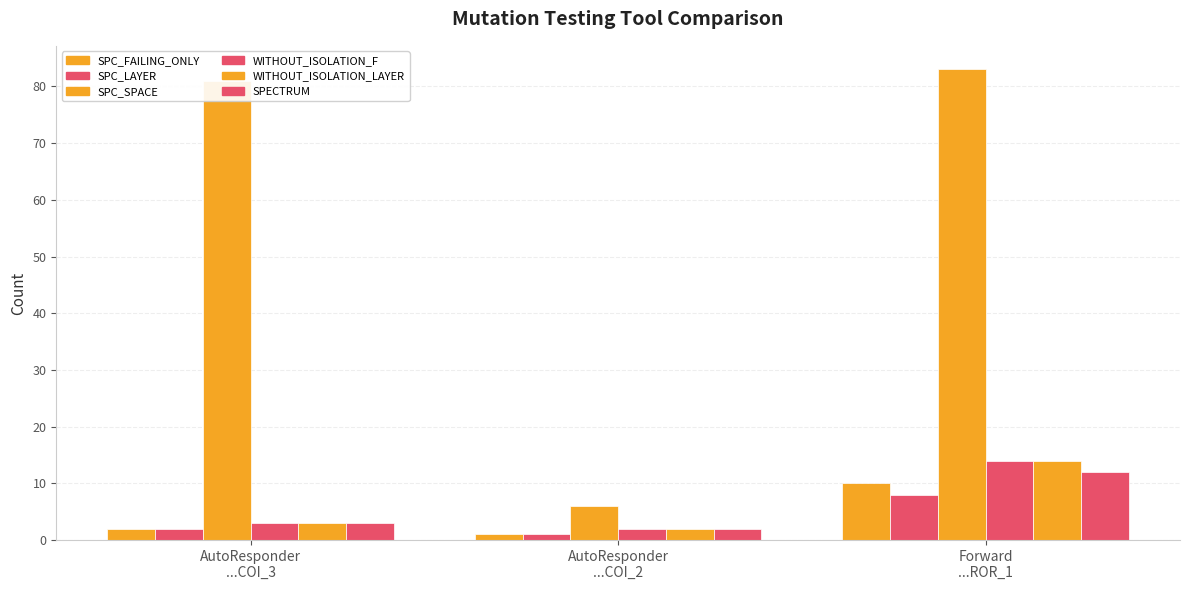

Where does the WITHOUT_ISOLATION_F series first go above 3?

Forward
...ROR_1